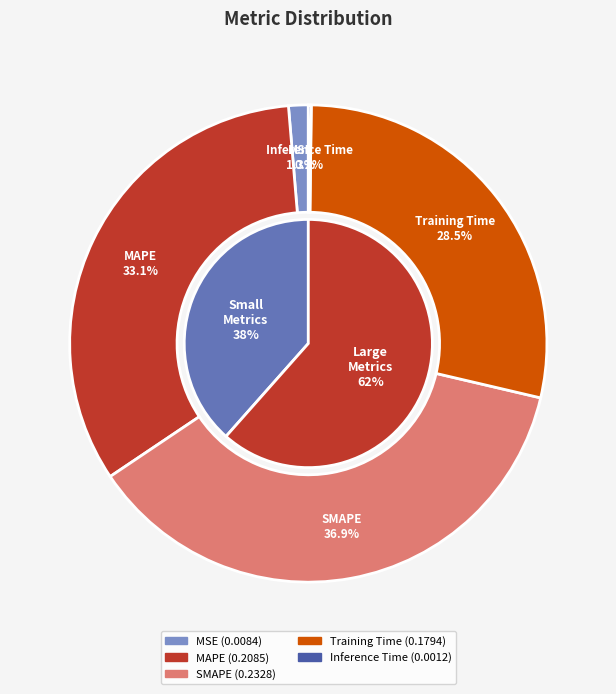

Which category has the smallest portion of the pie?

Inference Time